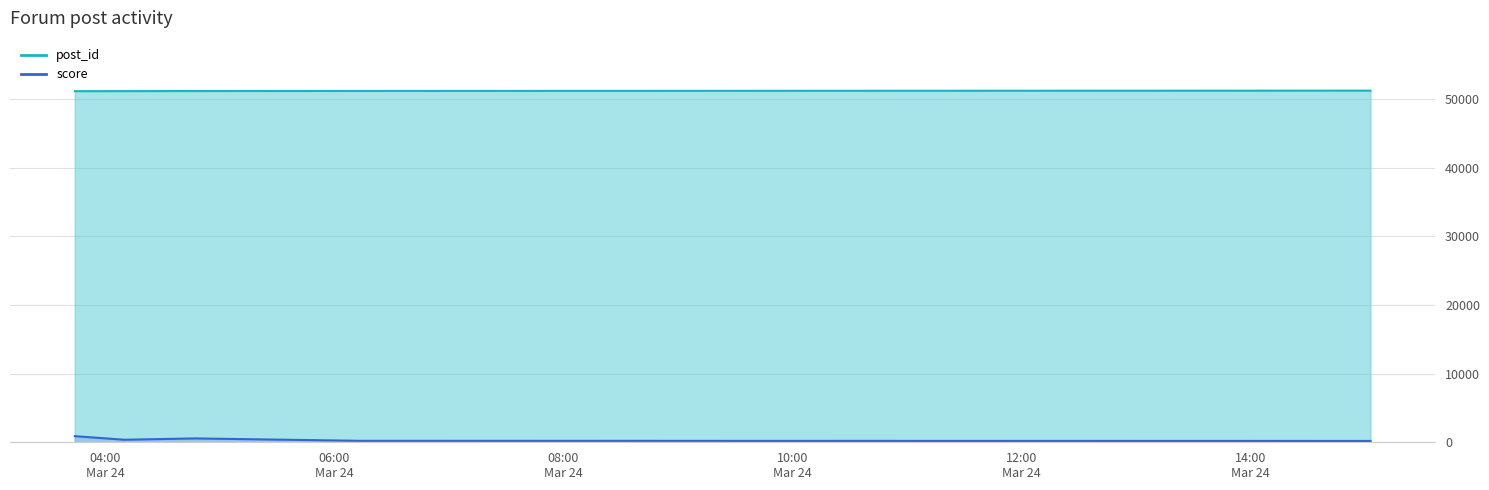

What is the difference between the second highest and second lowest values in the score series?

348